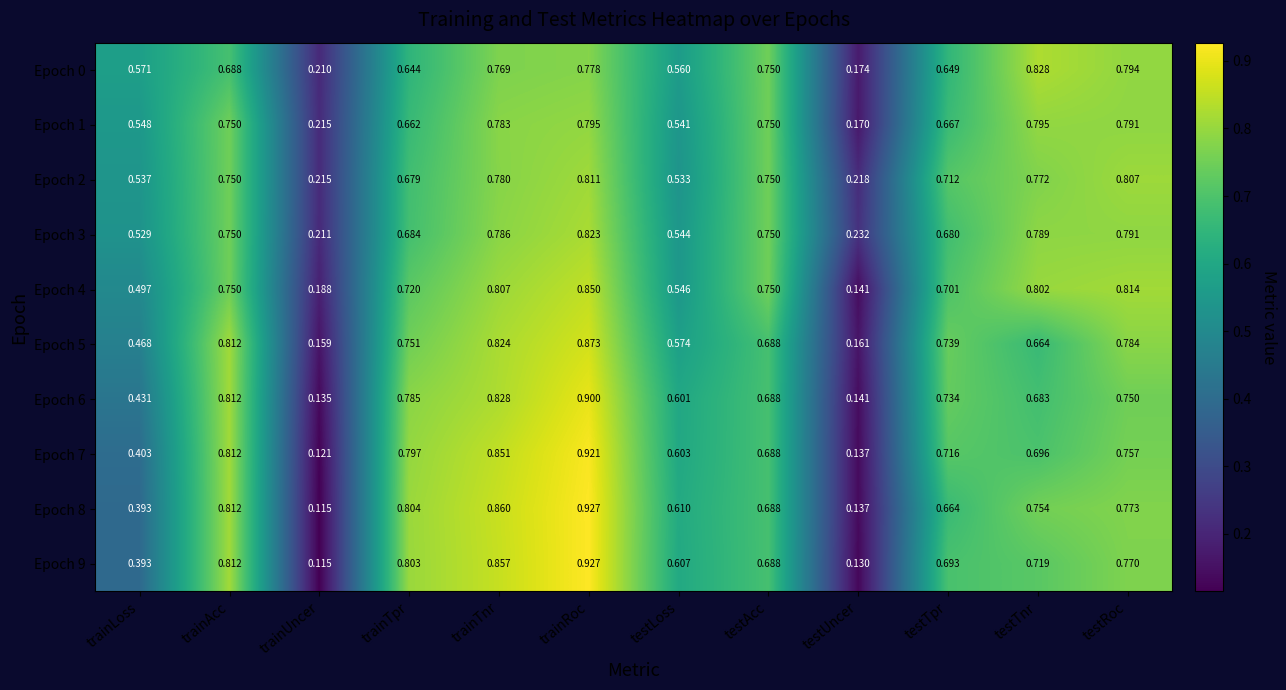

Which series has the largest total across all categories?

Epoch 3